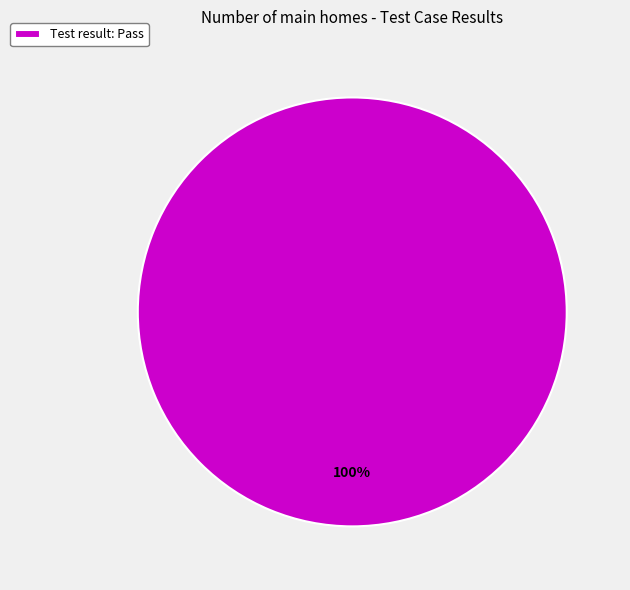

The Test result: Pass slice represents 100% of the pie. True or false?

True